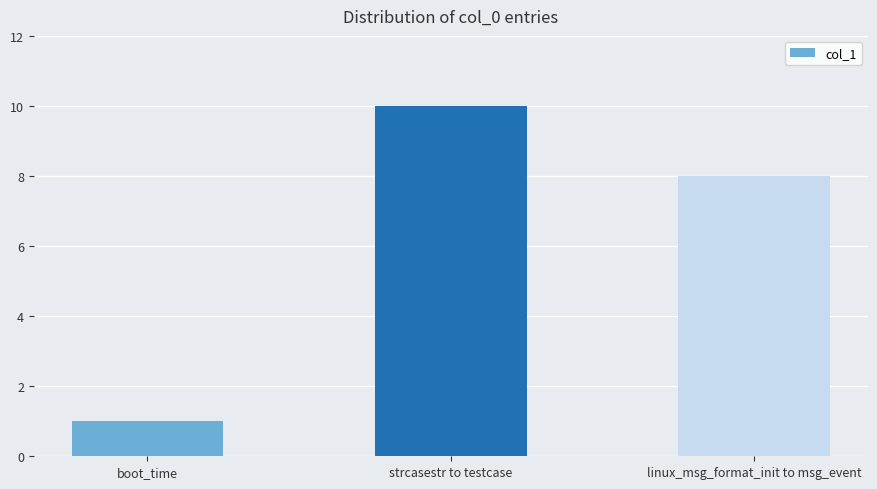

What is the difference between the maximum and minimum values?

9